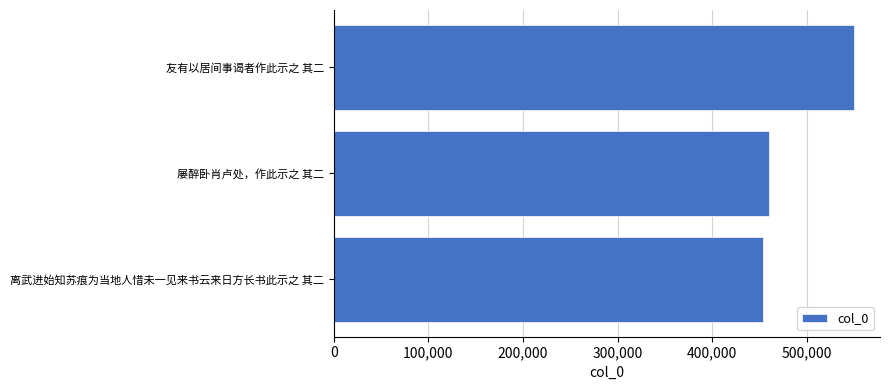

Are the bars grouped side by side (vs. stacked)?

No